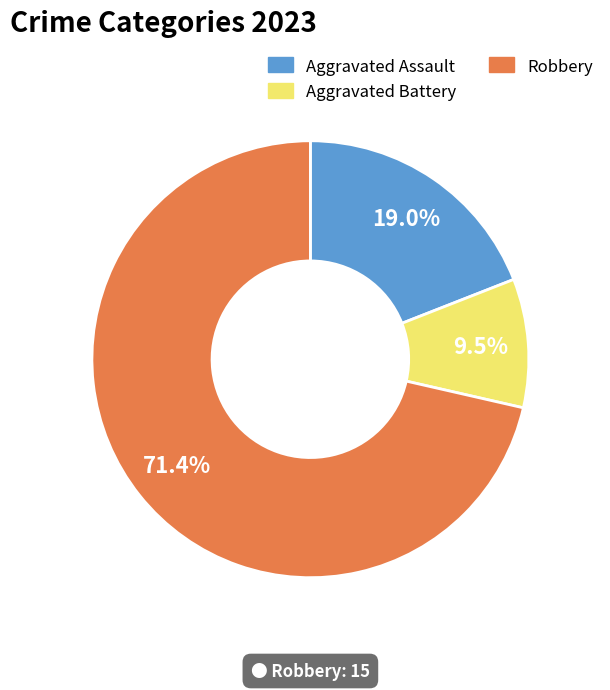

Is there a majority slice in this chart?

Yes